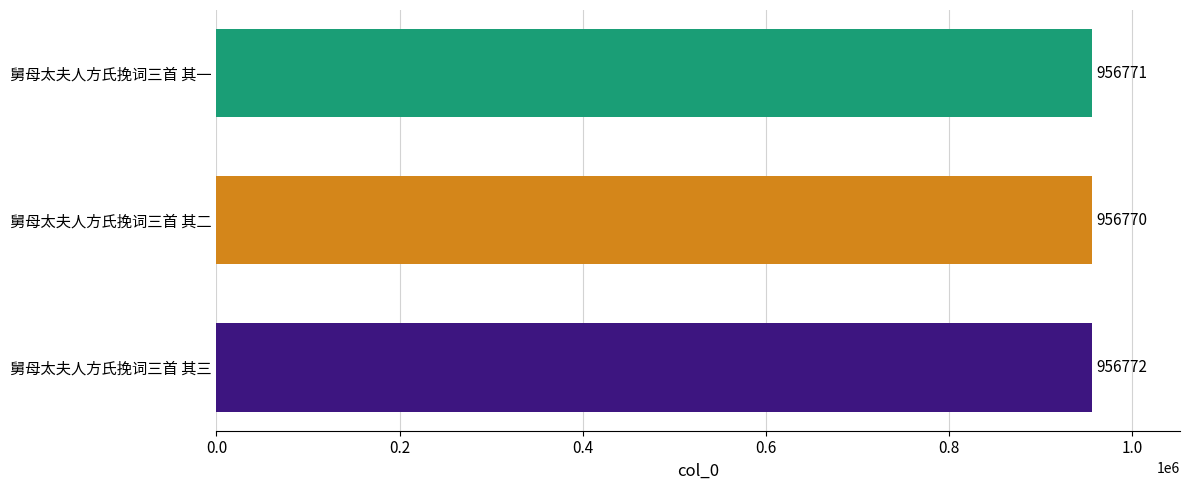

How many bars are there in total?

3